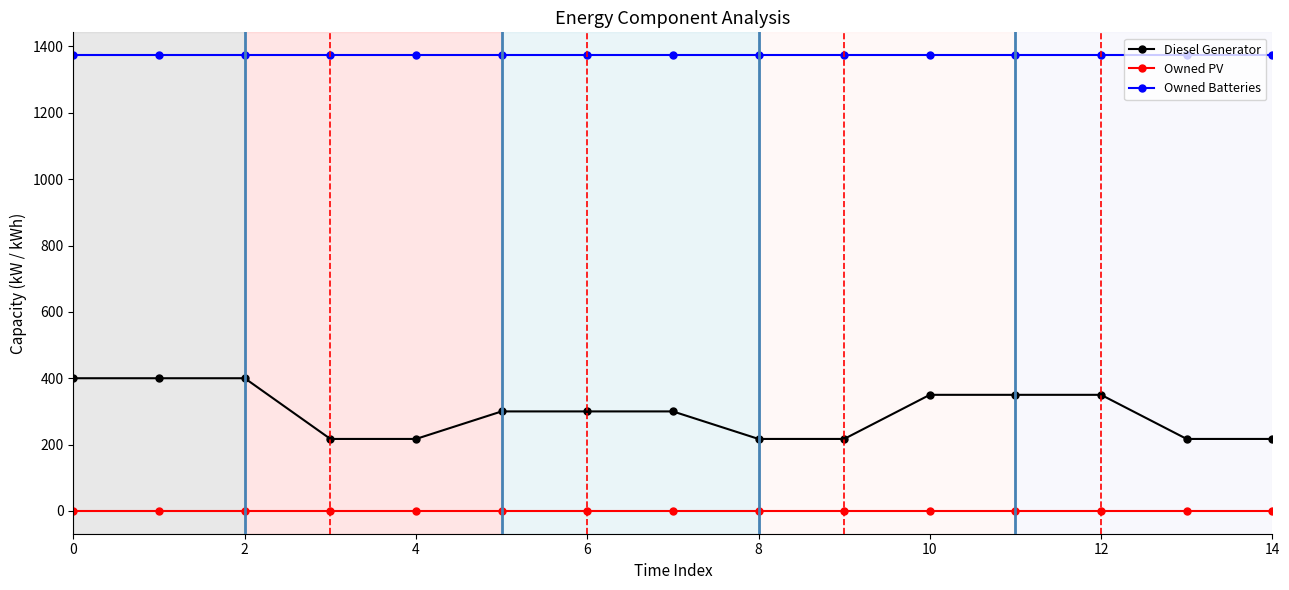

Which series has the largest range (max minus min)?

Diesel Generator